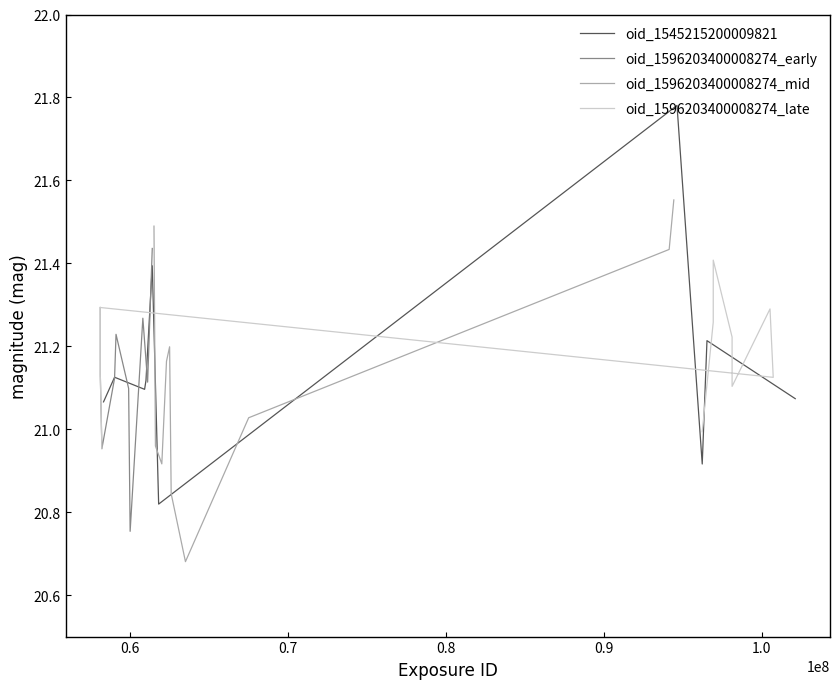

Between 0.6 and 0.8, which series saw the biggest shift?

oid_1596203400008274_mid